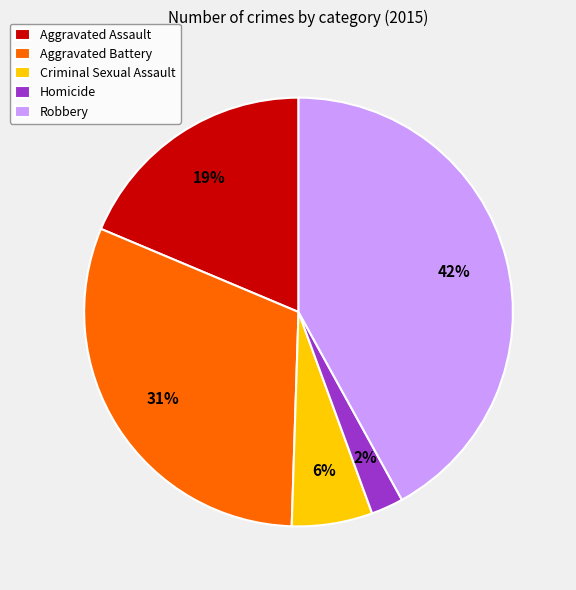

Is there any slice that represents more than half of the pie?

No